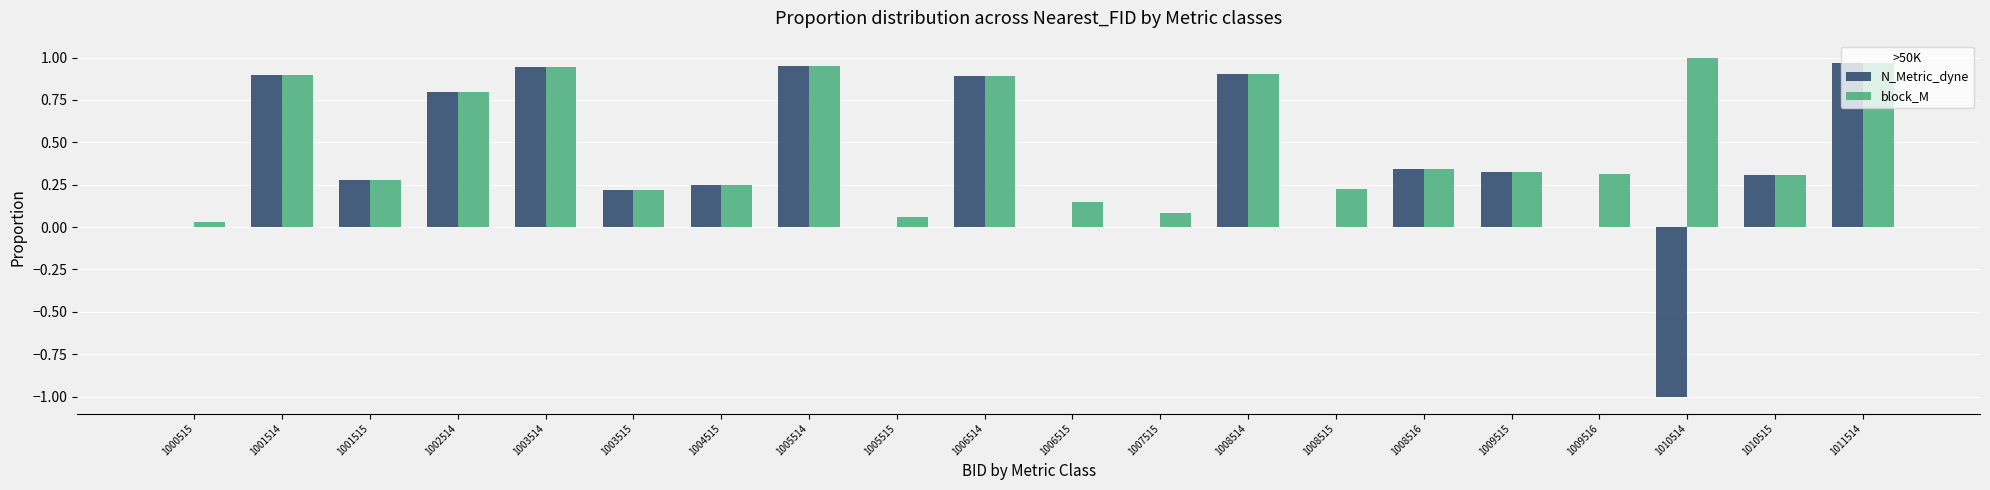

Where is block_M nearest to the value 0?

1000515